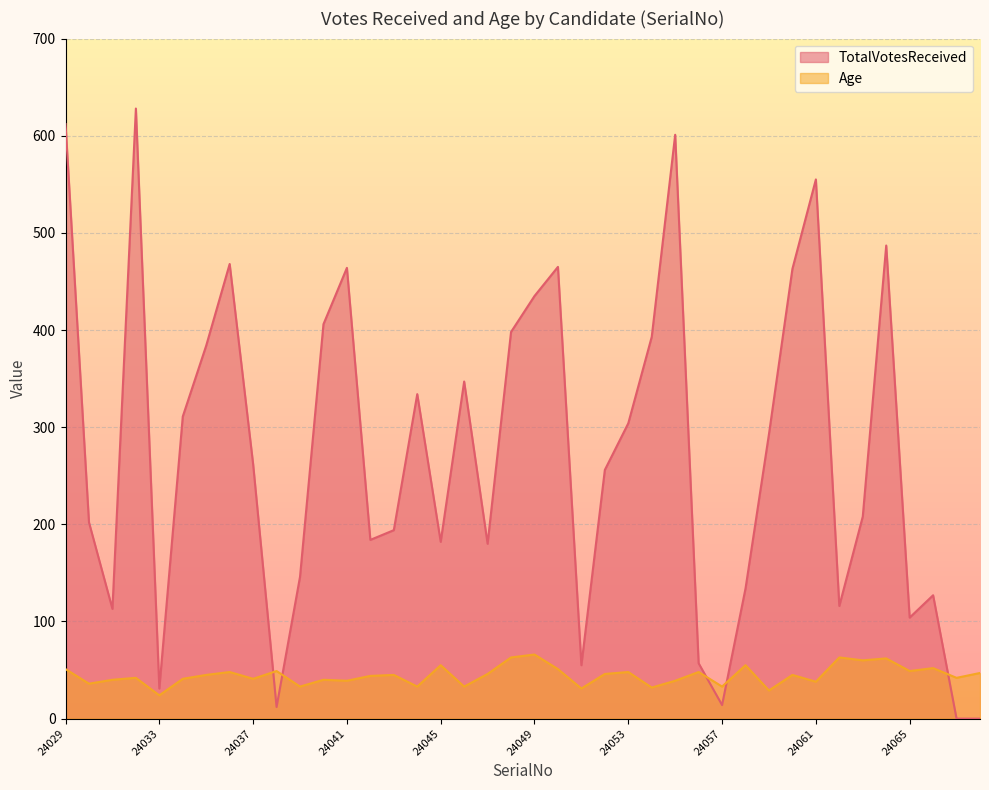

Where does the Age series first go above 45?

24029